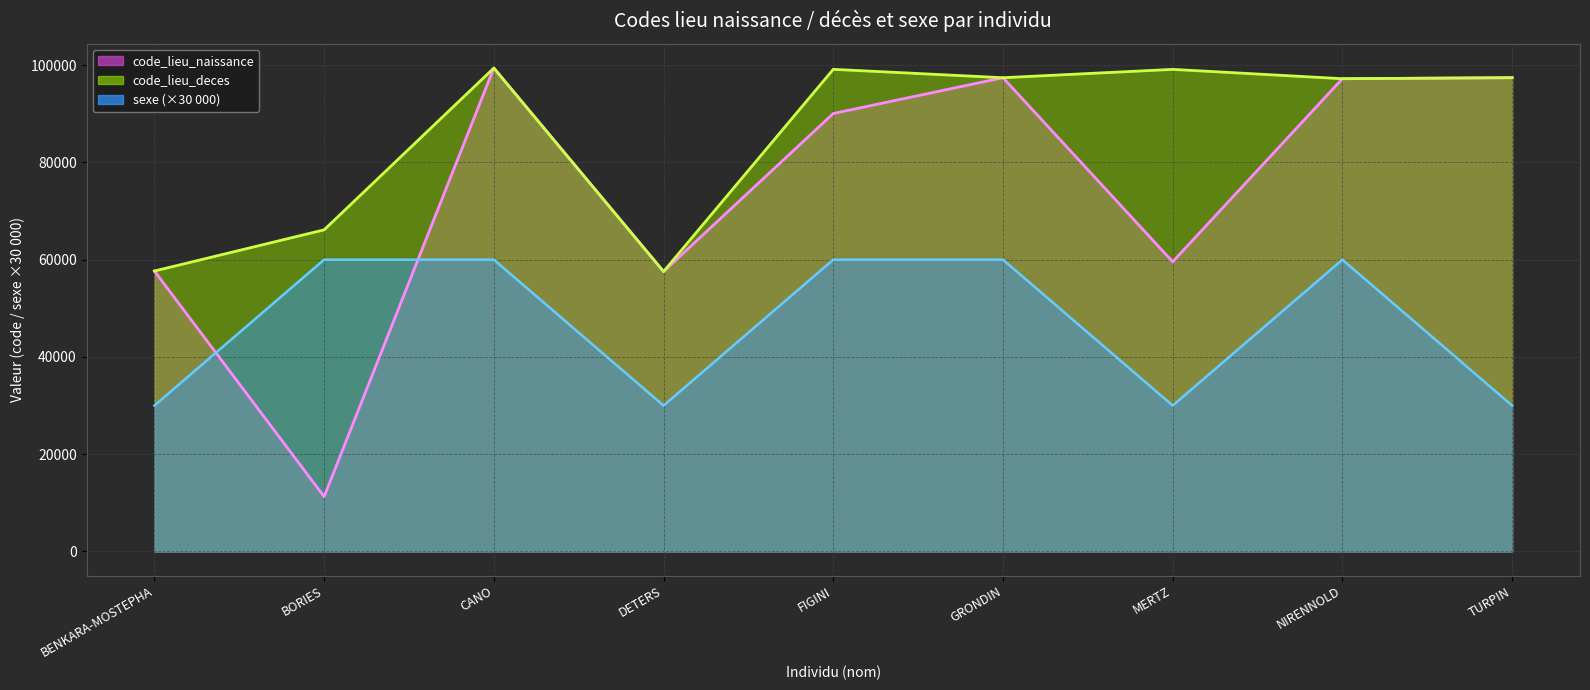

Reading left to right, transcribe all the data shown in this chart.

code_lieu_naissance: BENKARA-MOSTEPHA=57672	BORIES=11276	CANO=99401	DETERS=57567	FIGINI=90053	GRONDIN=97413	MERTZ=59569	NIRENNOLD=97212	TURPIN=97414
code_lieu_deces: BENKARA-MOSTEPHA=57672	BORIES=66136	CANO=99401	DETERS=57567	FIGINI=99140	GRONDIN=97413	MERTZ=99131	NIRENNOLD=97212	TURPIN=97424
sexe: BENKARA-MOSTEPHA=30000	BORIES=60000	CANO=60000	DETERS=30000	FIGINI=60000	GRONDIN=60000	MERTZ=30000	NIRENNOLD=60000	TURPIN=30000